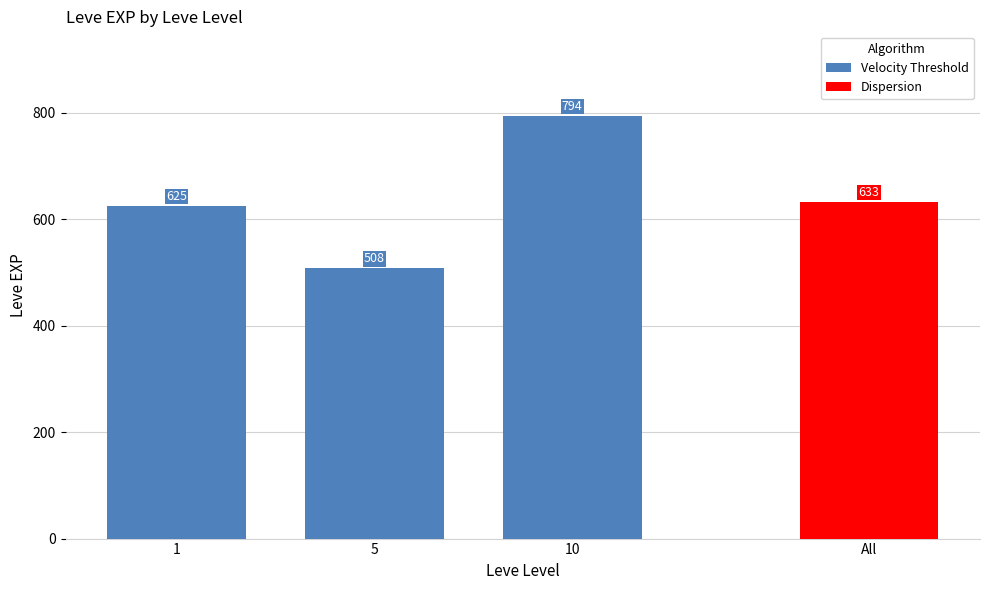

Count the Velocity Threshold values in the range 508 to 794.

3